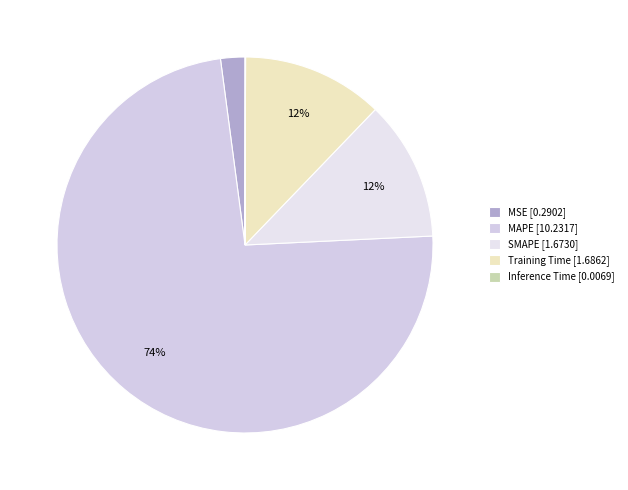

What is the change in value from MAPE to Training Time?

-8.5